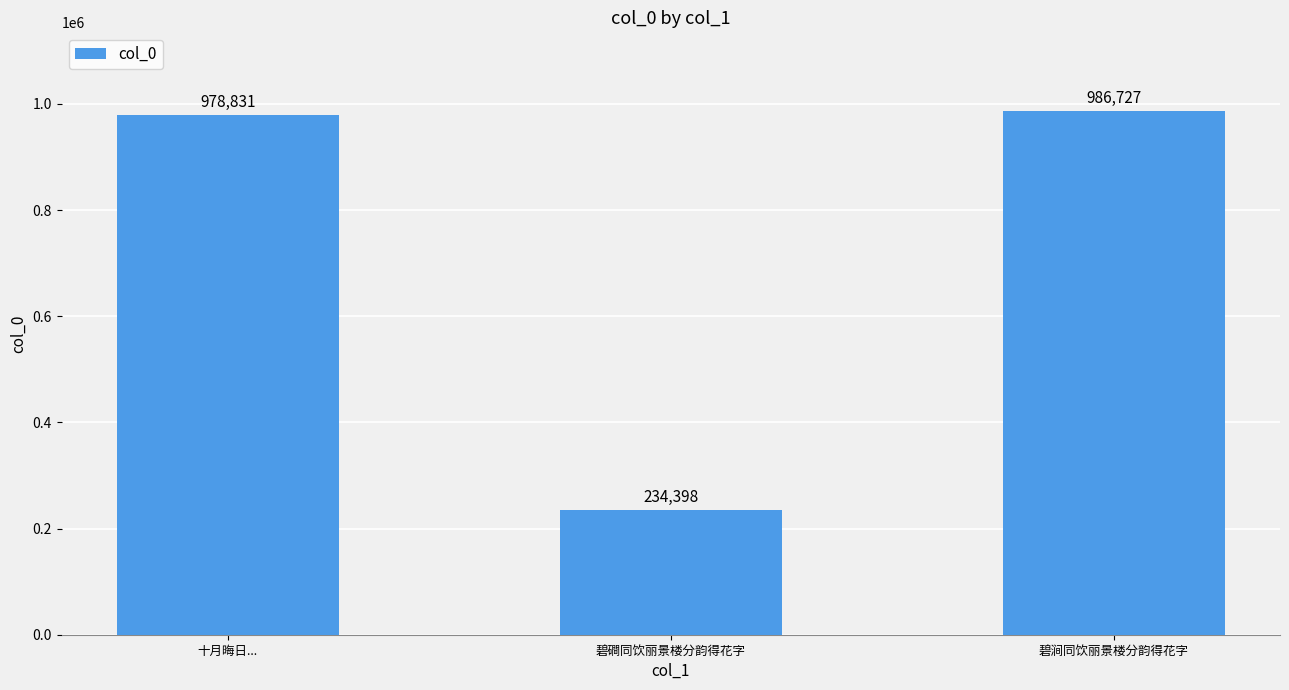

The chart shows a value of 234398 at 碧磵同饮丽景楼分韵得花字. True or false?

True